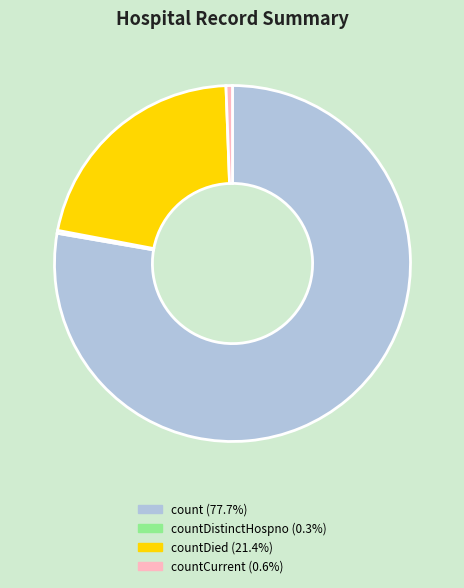

Does any single category account for the majority?

Yes